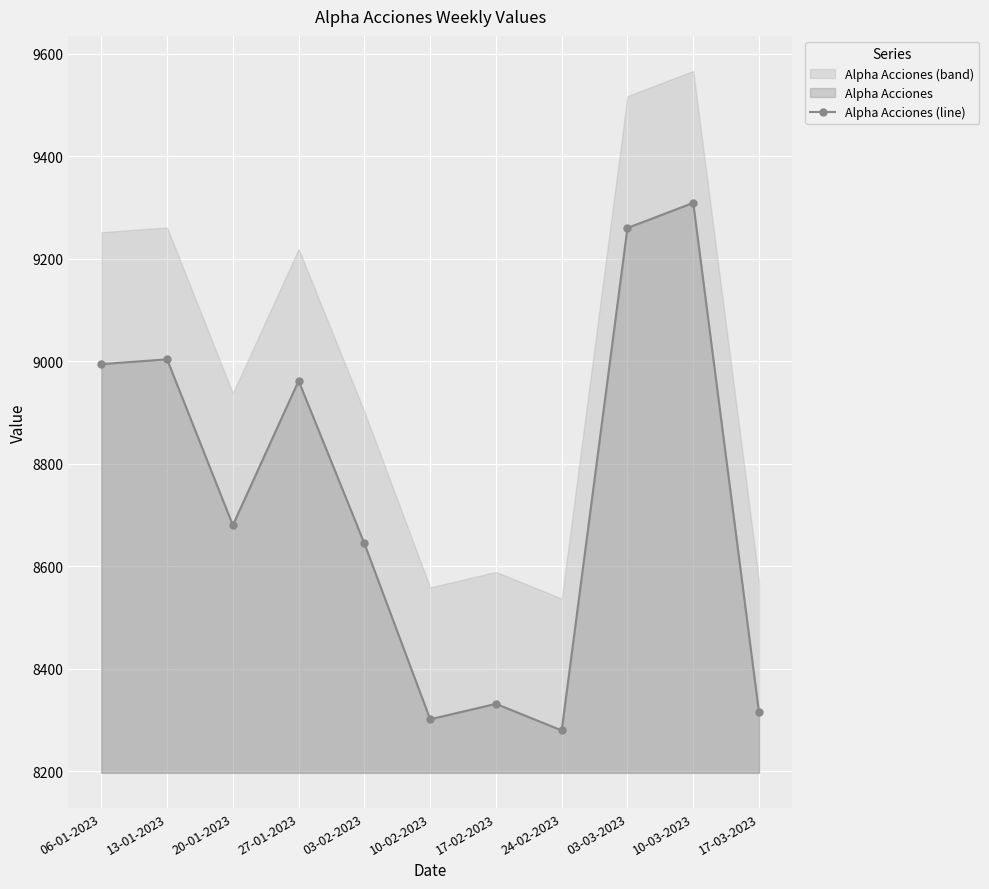

What position from the left is 06-01-2023?

1